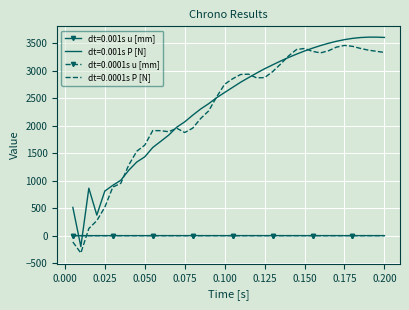

Reading left to right, what are all the values shown in this chart?

dt=0.001s u [mm]: 0.0	0.0	0.0	0.0	0.0	0.0	0.0	0.0	0.0	0.1	0.1	0.1	0.1	0.1	0.1	0.1	0.1	0.1	0.1	0.1	0.1	0.1	0.1	0.1	0.1	0.1	0.1	0.1	0.1	0.1	0.2	0.2	0.2	0.2	0.2	0.2	0.2	0.2	0.2	0.2
dt=0.001s P [N]: 514.5	-199.6	864.2	374.5	812.3	916.3	1008.9	1191.2	1341.1	1434.8	1605.2	1717.7	1831.1	1974.8	2072.4	2193.4	2306.6	2403.3	2512.6	2607.4	2700.6	2794.1	2878.2	2960.6	3038.6	3110.1	3180.1	3245.0	3305.7	3362.6	3414.5	3461.7	3503.8	3540.1	3569.9	3592.7	3608.0	3615.1	3615.5	3609.9
dt=0.0001s u [mm]: 0.0	0.0	0.0	0.0	0.0	0.0	0.0	0.0	0.0	0.1	0.1	0.1	0.1	0.1	0.1	0.1	0.1	0.1	0.1	0.1	0.1	0.1	0.1	0.1	0.1	0.1	0.1	0.1	0.1	0.1	0.2	0.2	0.2	0.2	0.2	0.2	0.2	0.2	0.2	0.2
dt=0.0001s P [N]: -115.5	-316.3	130.2	272.9	517.8	884.0	953.4	1287.1	1536.9	1648.2	1913.9	1911.5	1892.9	1956.7	1877.8	1957.7	2133.9	2271.9	2527.7	2757.5	2857.0	2935.2	2940.8	2872.8	2878.8	2985.8	3124.5	3272.7	3390.1	3408.7	3356.2	3328.4	3367.3	3433.7	3464.7	3448.0	3409.8	3378.3	3357.3	3336.2